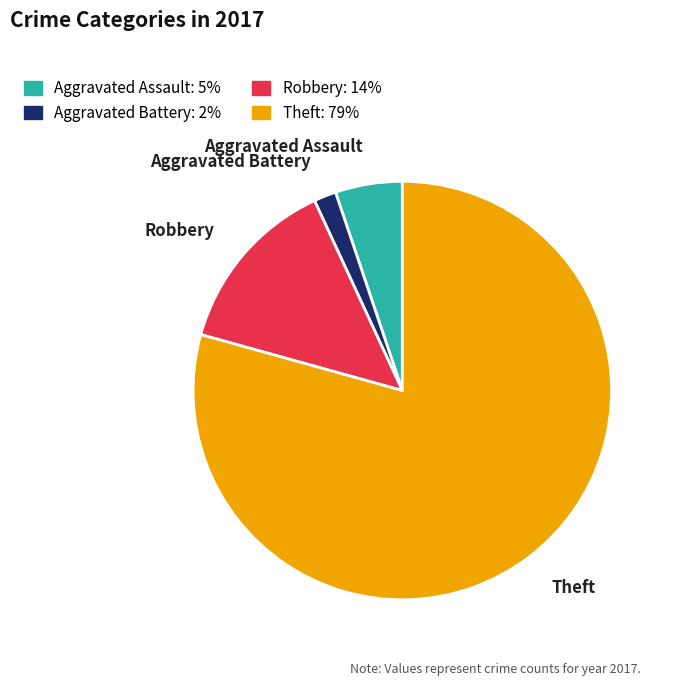

Does any single category account for the majority?

Yes